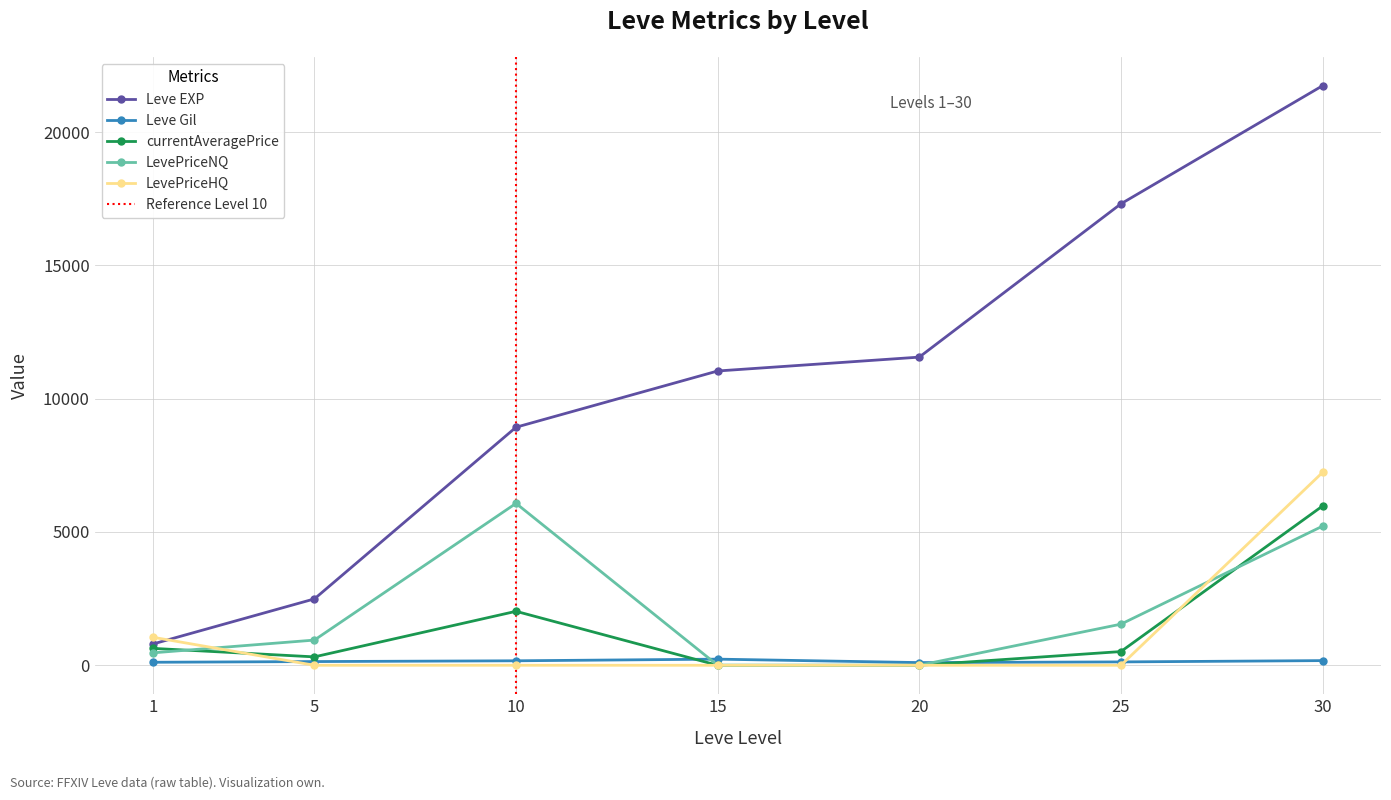

True or false: currentAveragePrice has more than 2 points higher than both neighbors.

False